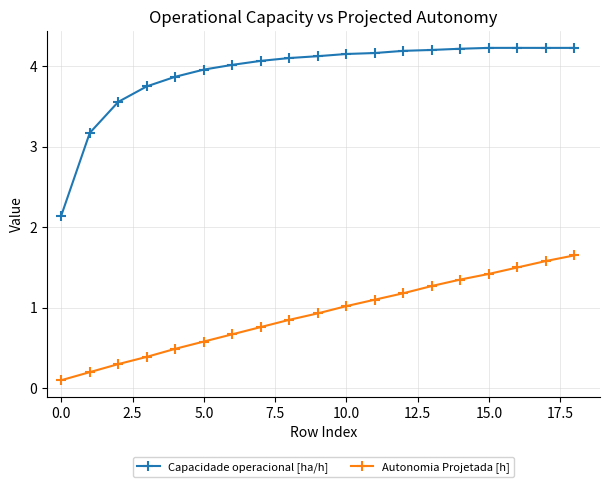

List the series in order of their peak value, lowest first.

Autonomia Projetada [h], Capacidade operacional [ha/h]